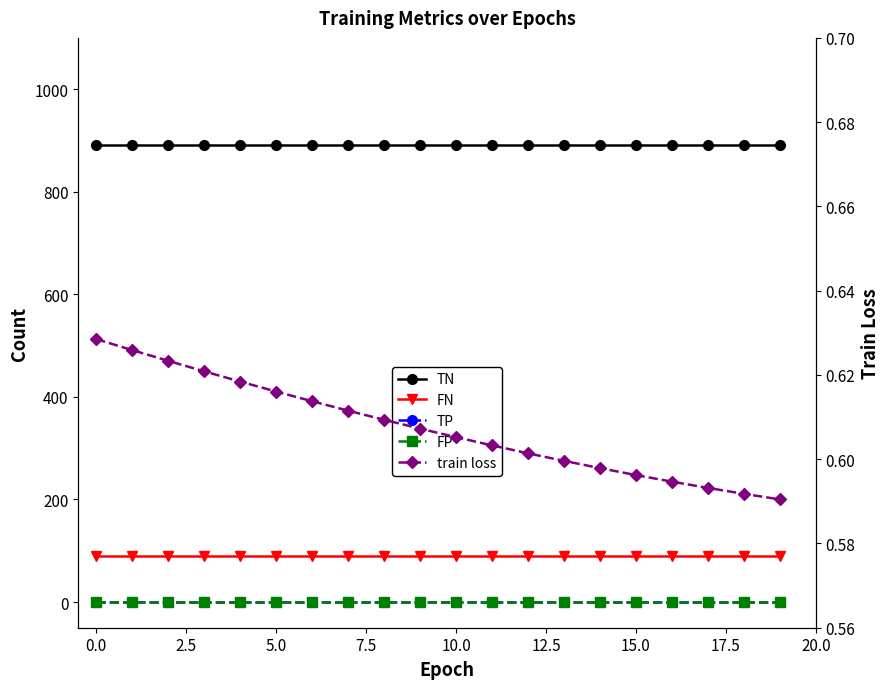

Reading left to right, list all the values displayed in this chart.

TN: 892.0	892.0	892.0	892.0	892.0	892.0	892.0	892.0	892.0	892.0	892.0	892.0	892.0	892.0	892.0	892.0	892.0	892.0	892.0	892.0
FN: 89.0	89.0	89.0	89.0	89.0	89.0	89.0	89.0	89.0	89.0	89.0	89.0	89.0	89.0	89.0	89.0	89.0	89.0	89.0	89.0
TP: 0.0	0.0	0.0	0.0	0.0	0.0	0.0	0.0	0.0	0.0	0.0	0.0	0.0	0.0	0.0	0.0	0.0	0.0	0.0	0.0
FP: 0.0	0.0	0.0	0.0	0.0	0.0	0.0	0.0	0.0	0.0	0.0	0.0	0.0	0.0	0.0	0.0	0.0	0.0	0.0	0.0
train loss: 0.6	0.6	0.6	0.6	0.6	0.6	0.6	0.6	0.6	0.6	0.6	0.6	0.6	0.6	0.6	0.6	0.6	0.6	0.6	0.6